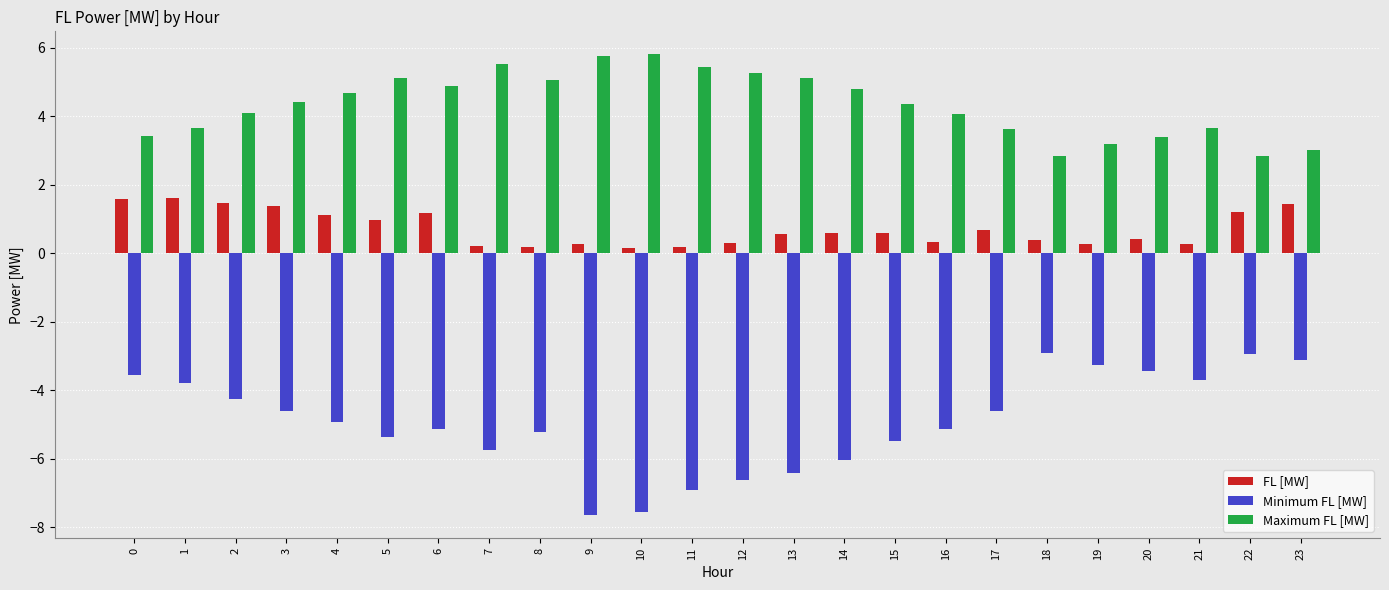

The value of Minimum FL [MW] at 8 is -5.2. True or false?

True